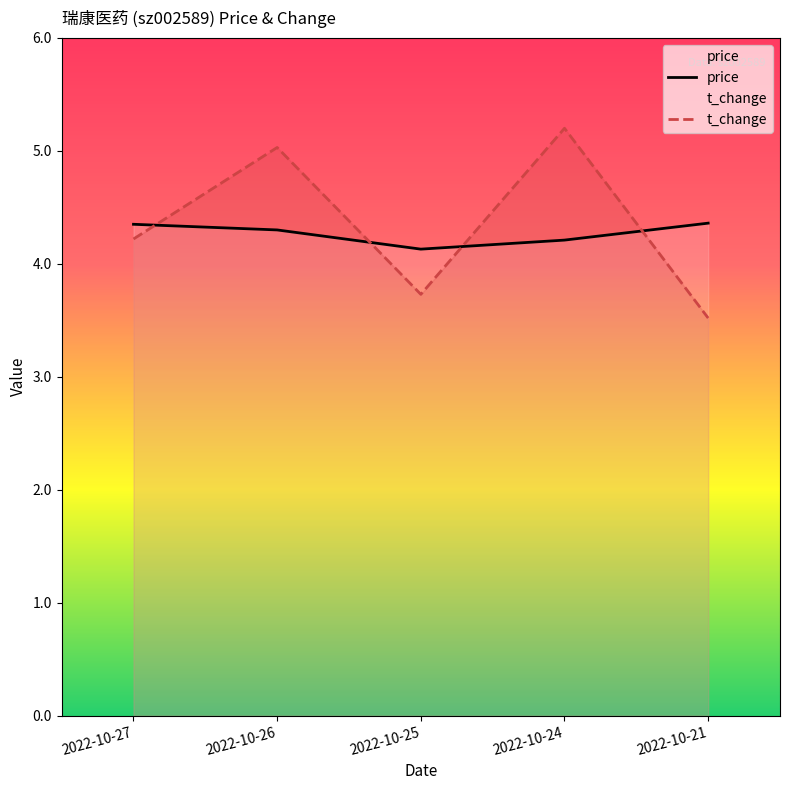

True or false: t_change and price cross at least once.

True